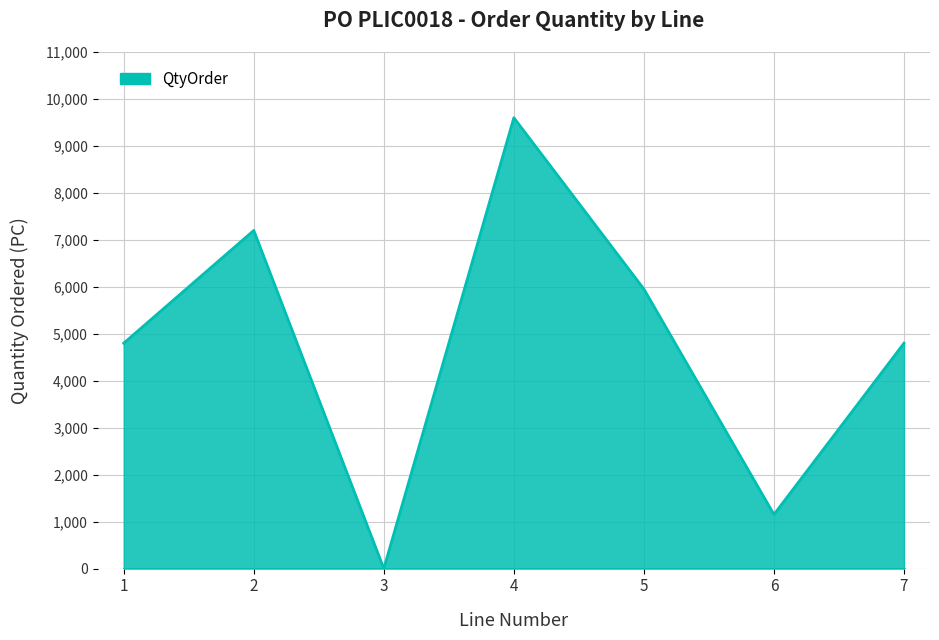

How many values are below 4800?

2